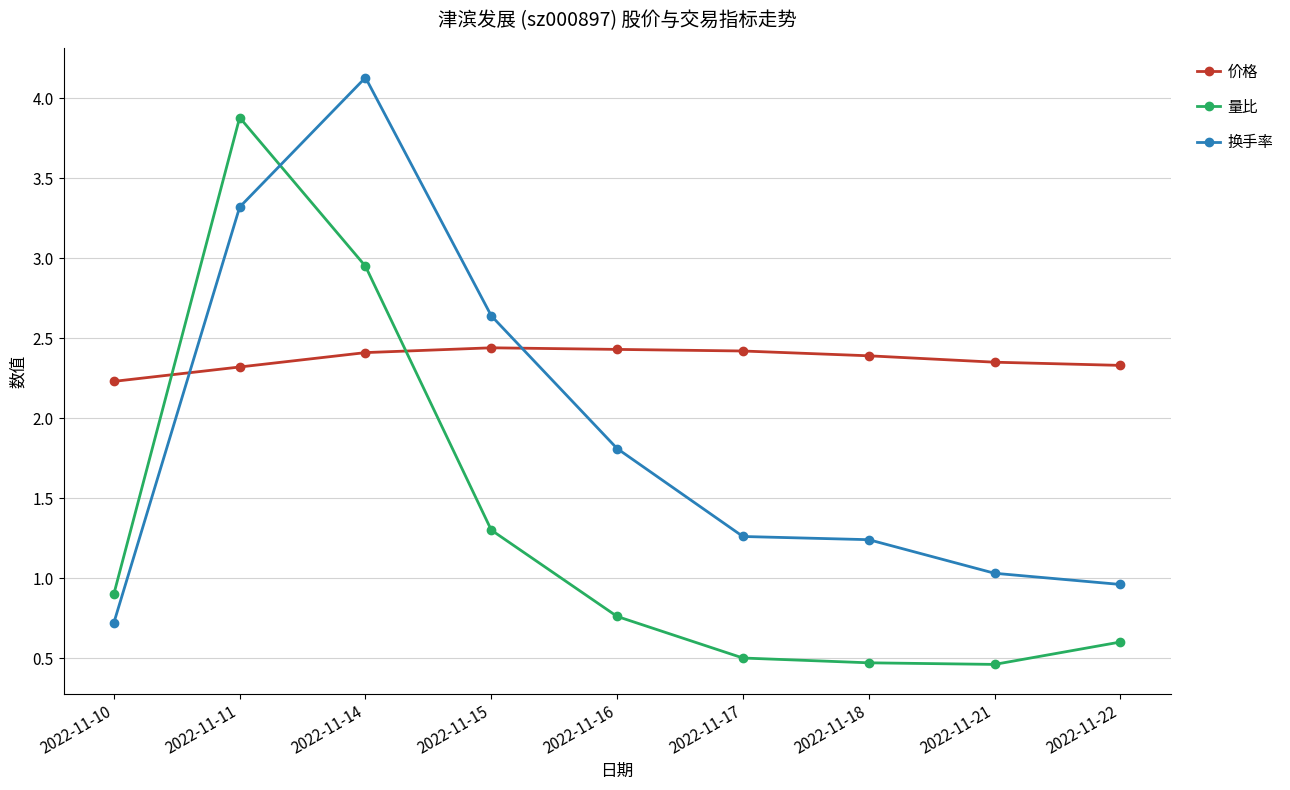

Does the chart have visible grid lines?

Yes